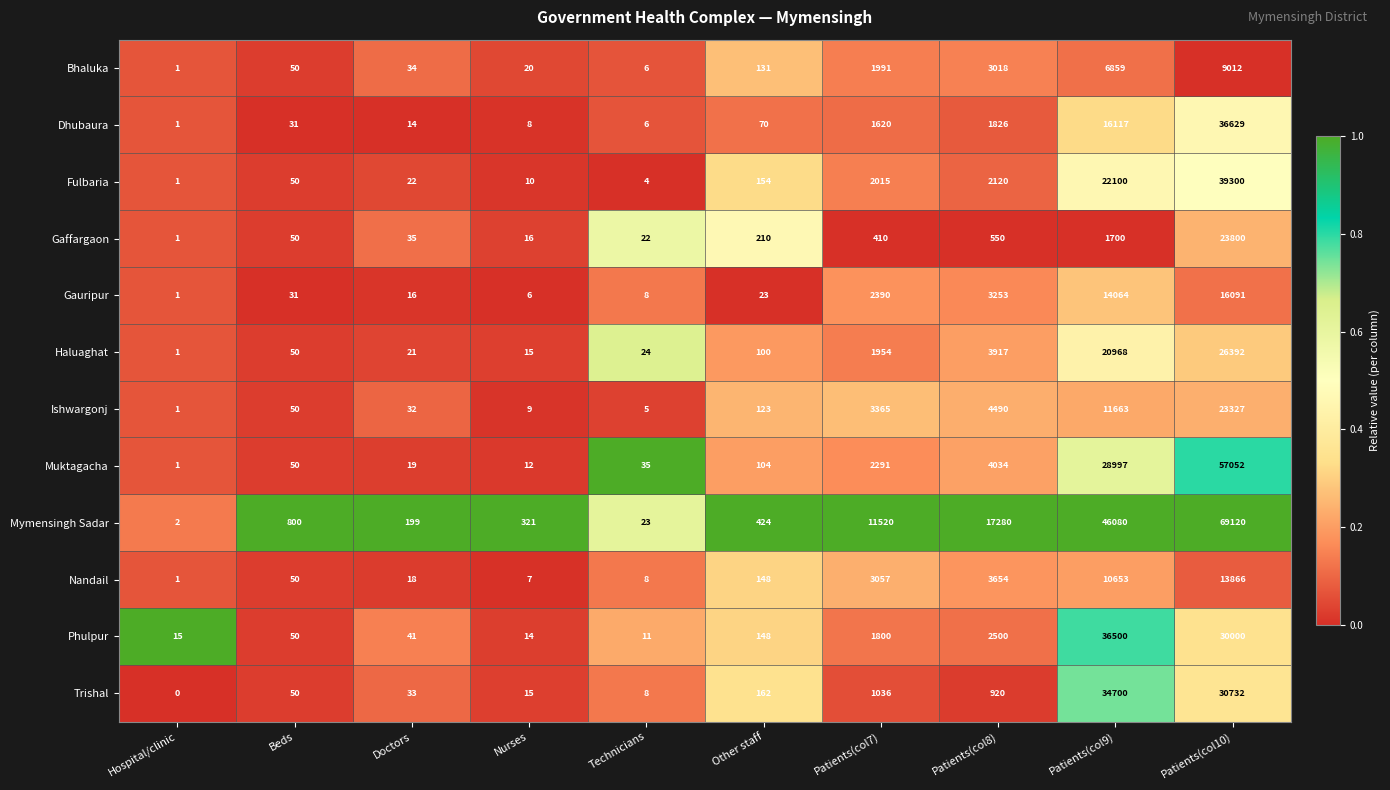

At which category does the chart reach its peak across all series?

Patients(col10)